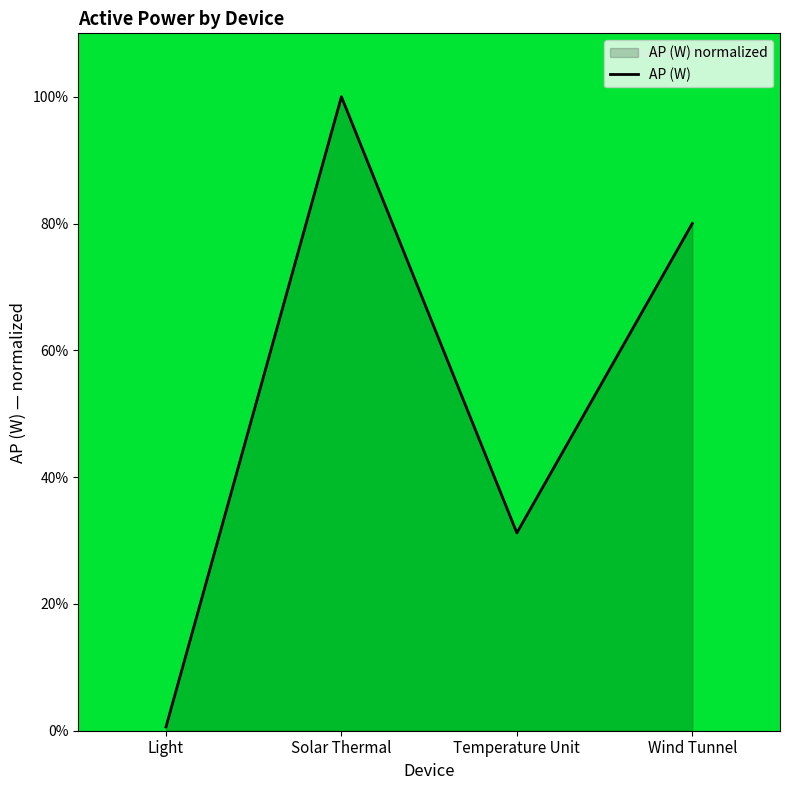

Rank the categories by value from lowest to highest.

Light, Temperature Unit, Wind Tunnel, Solar Thermal